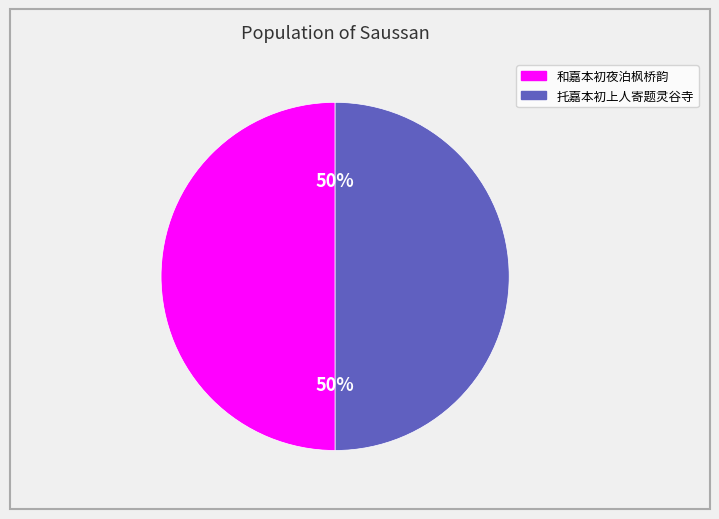

Is it true that 和嘉本初夜泊枫桥韵 is 50% of the pie?

True